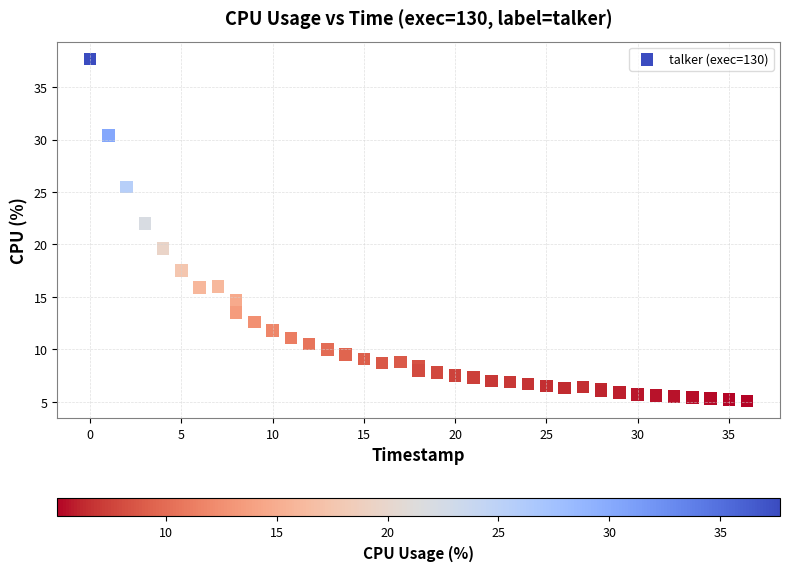

What Y value in the scatter plot is closest to 21?

22.0